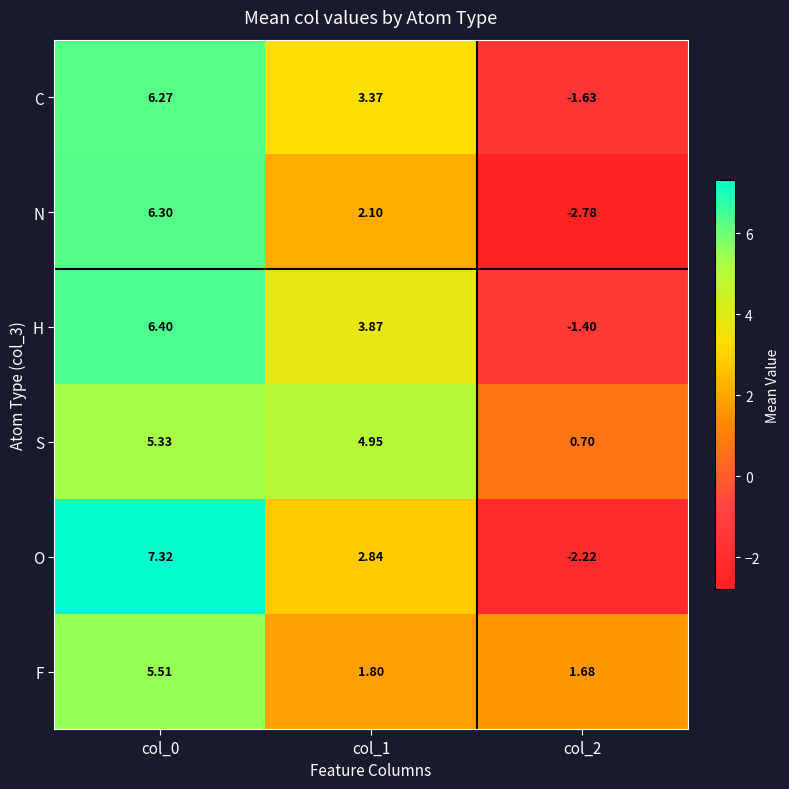

Which series has the largest total across all categories?

S